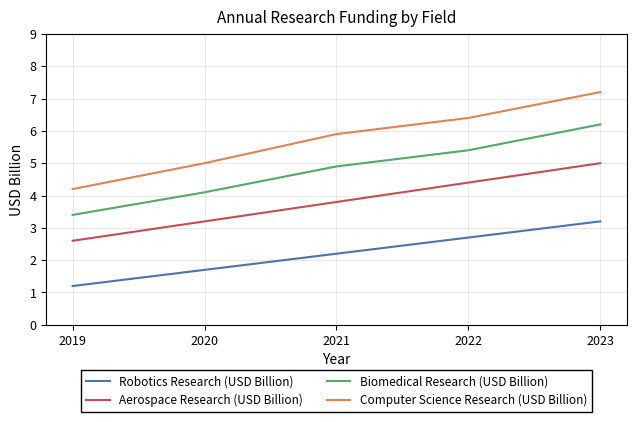

True or false: Biomedical Research (USD Billion) and Computer Science Research (USD Billion) intersect in this chart.

False